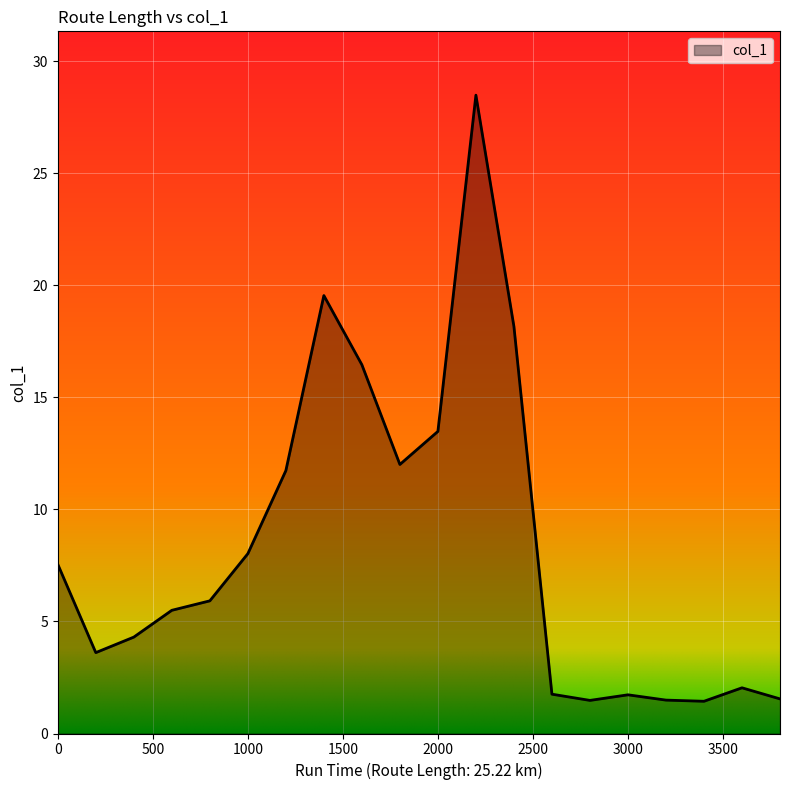

What is the difference between the maximum and minimum values?

27.0